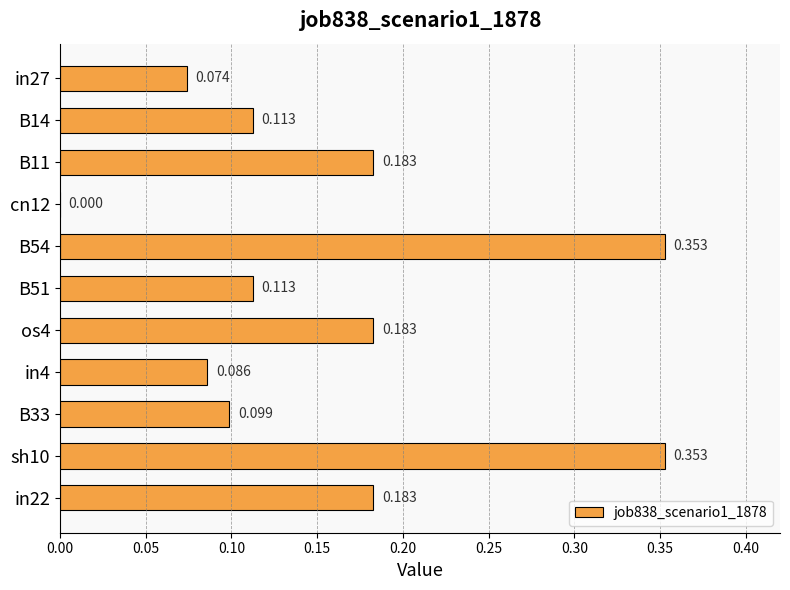

What is the maximum value shown in the chart?

0.4